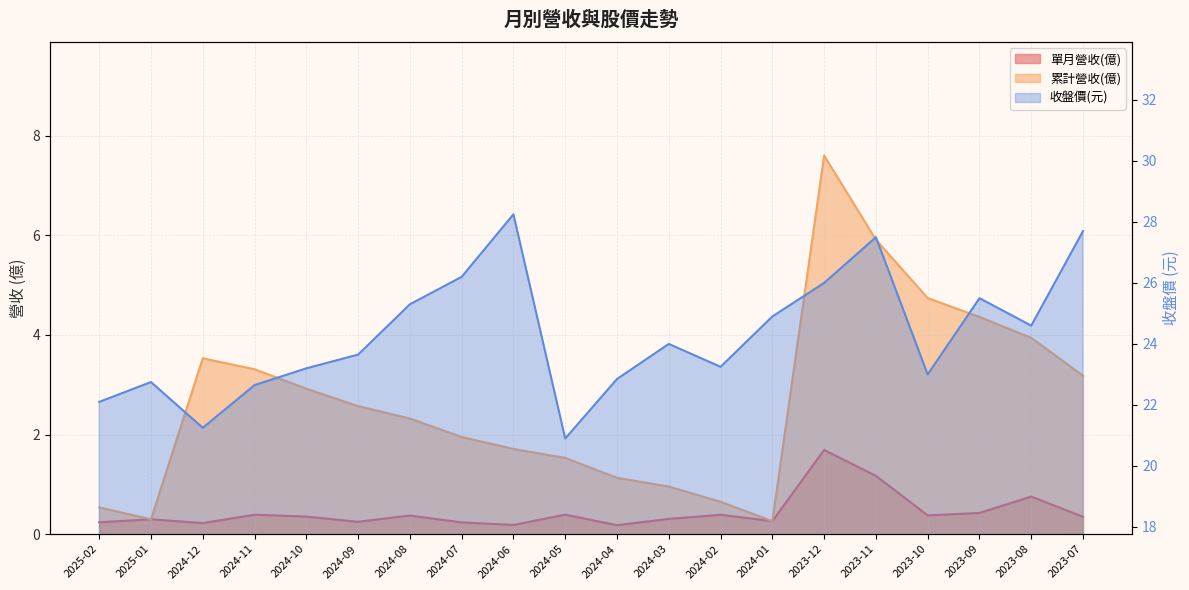

Which has a higher value, 2024-11 or 2024-01?

2024-11